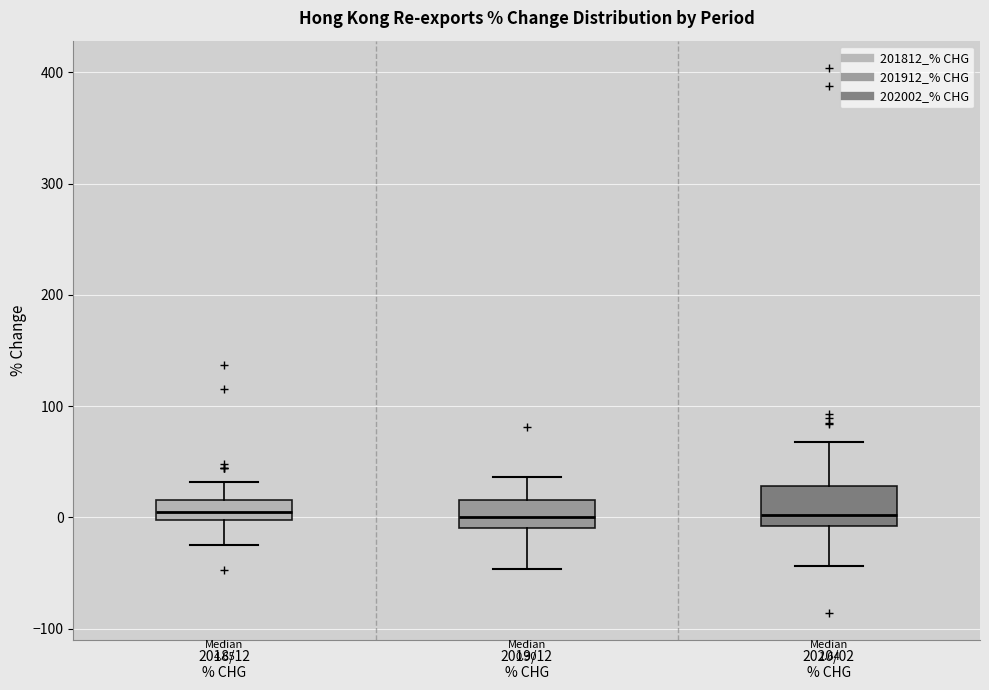

Which box is the tallest, from its lower edge to its upper edge?

2020/02 % CHG